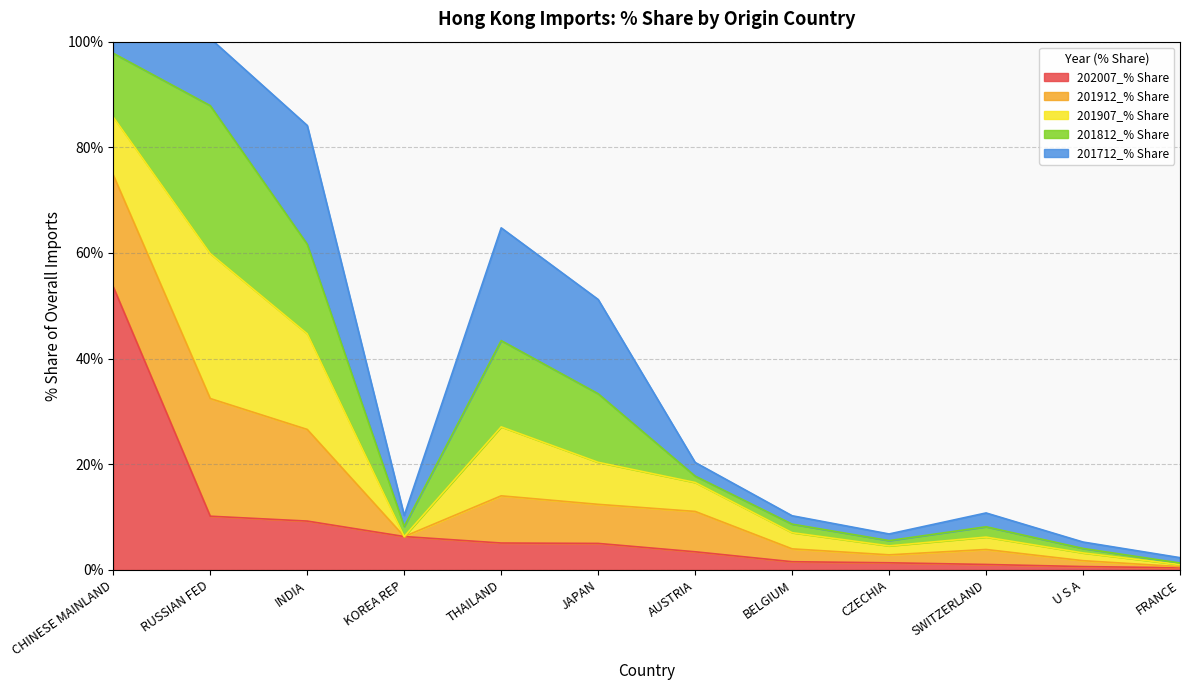

At how many categories does at least one series exceed 18?

4